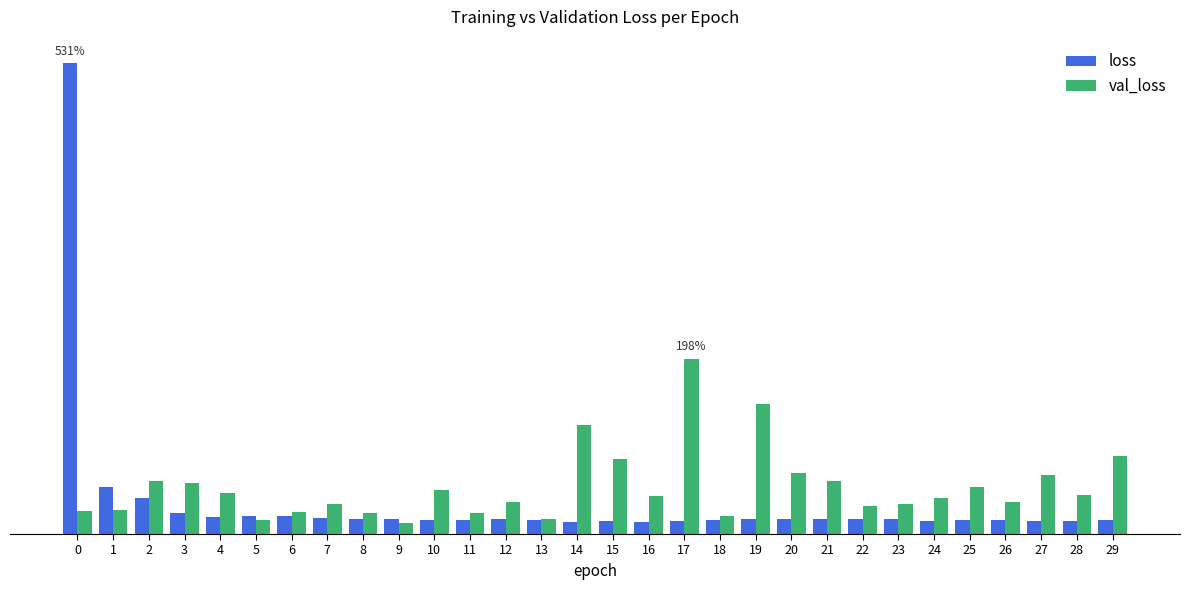

Does the chart contain any negative values?

No